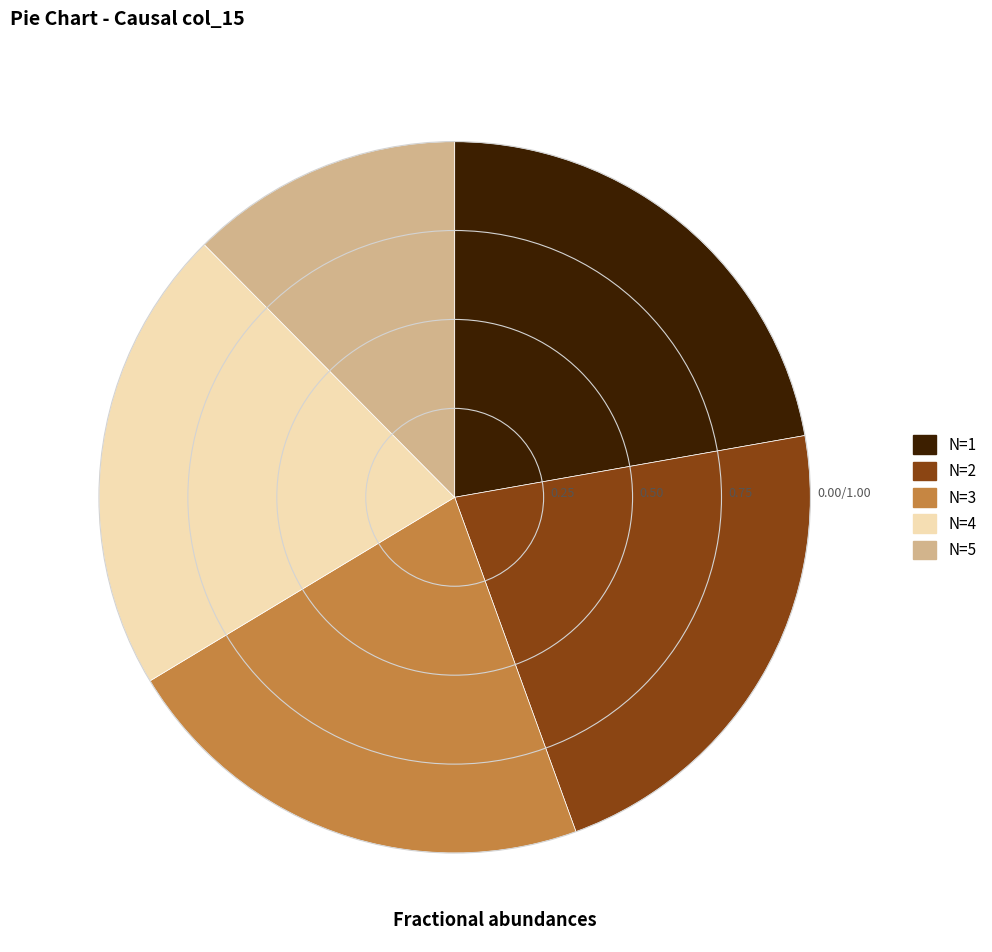

Which has a higher value, N=5 or N=1?

N=1